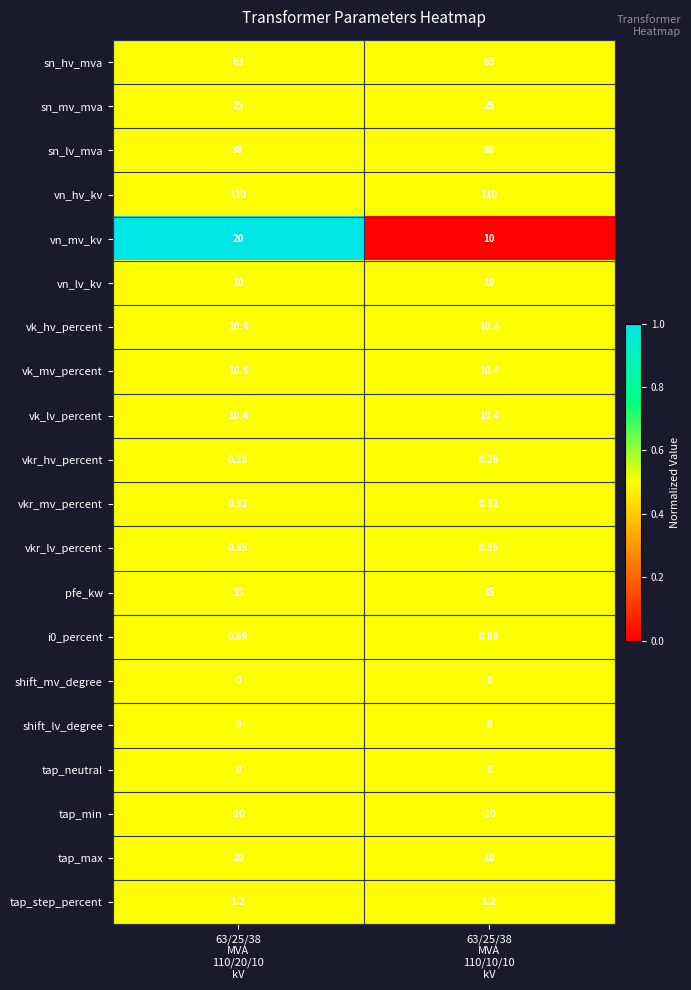

Which series has the largest total across all categories?

vn_hv_kv